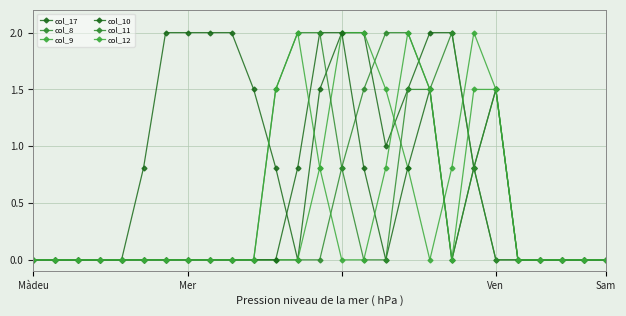

List the series in order of their peak value, highest first.

col_17, col_8, col_9, col_10, col_11, col_12